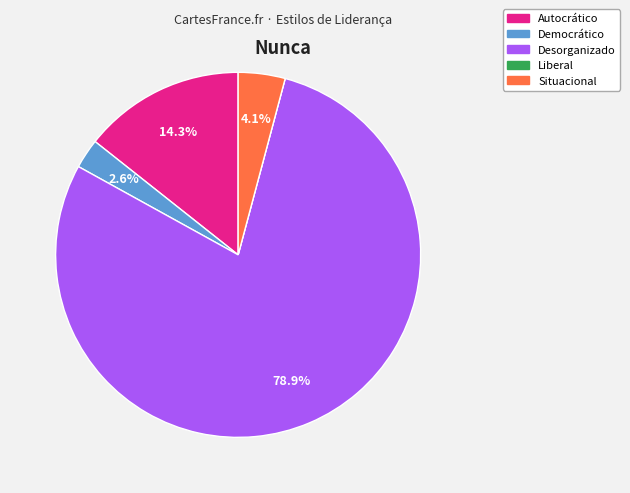

Which category has the biggest portion of the pie?

Desorganizado